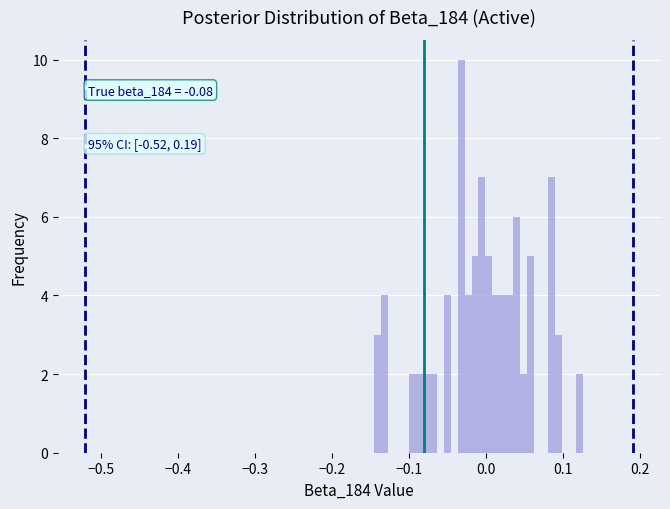

Around what value on the x-axis is the tallest bar? Give the approximate position of its centre, as read against the axis.

-0.03